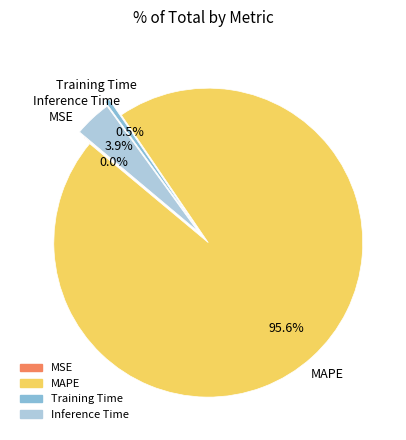

Which category accounts for the majority?

MAPE